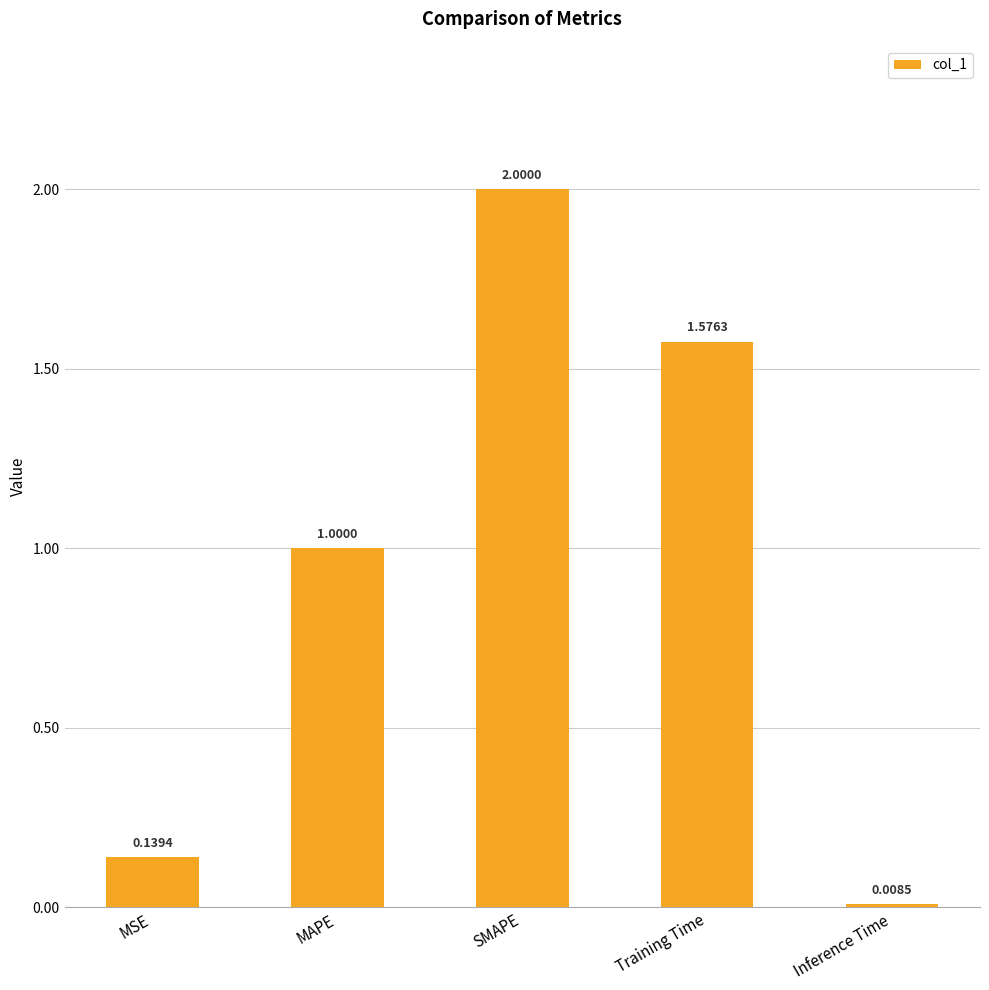

Between Training Time and SMAPE, which is larger?

SMAPE